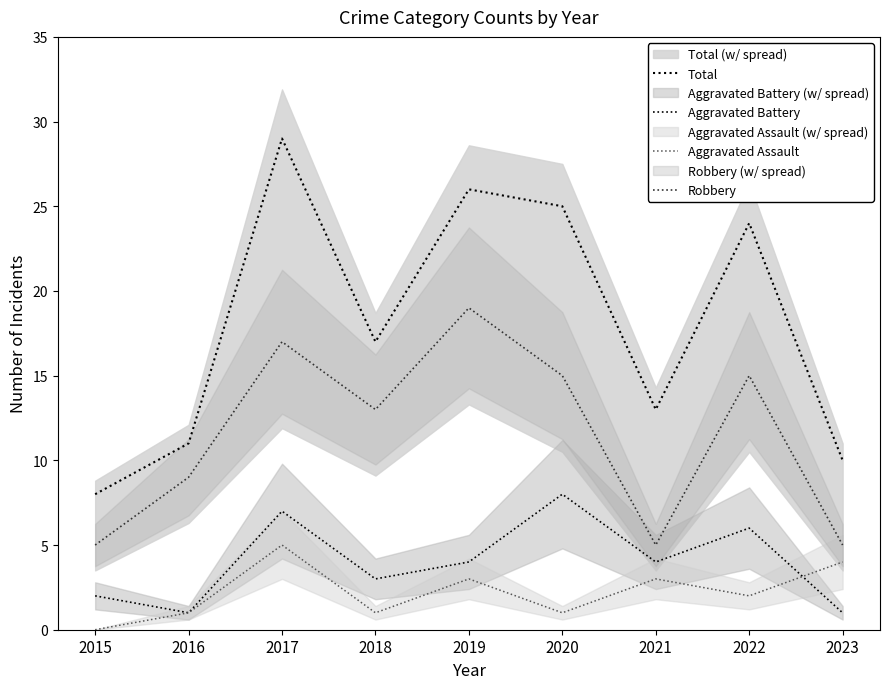

Which series has the largest total across all categories?

Total